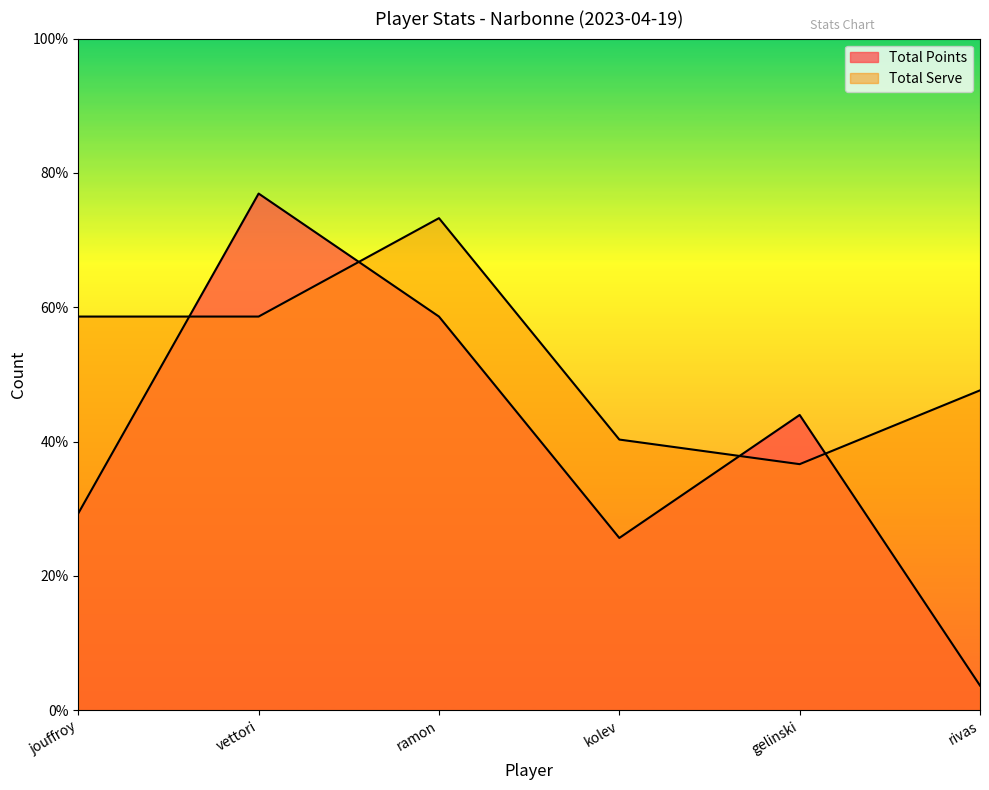

Where do Total Serve and Total Points first cross each other?

jouffroy and vettori